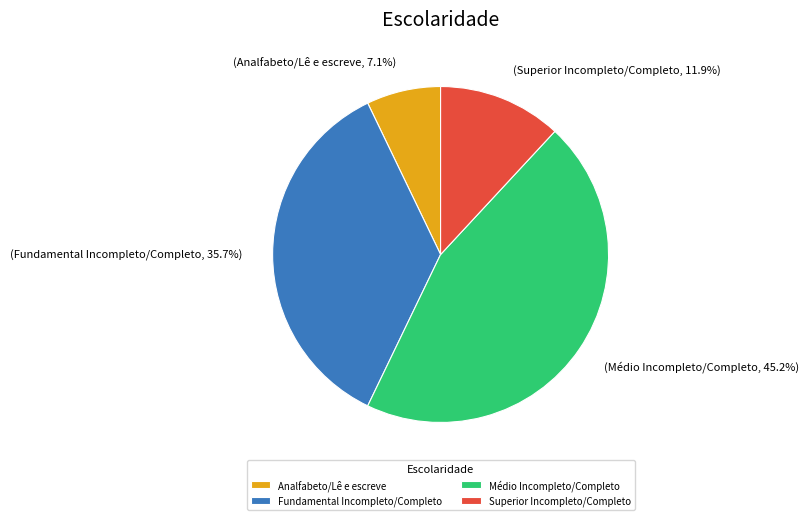

How many segments does this pie chart have?

4